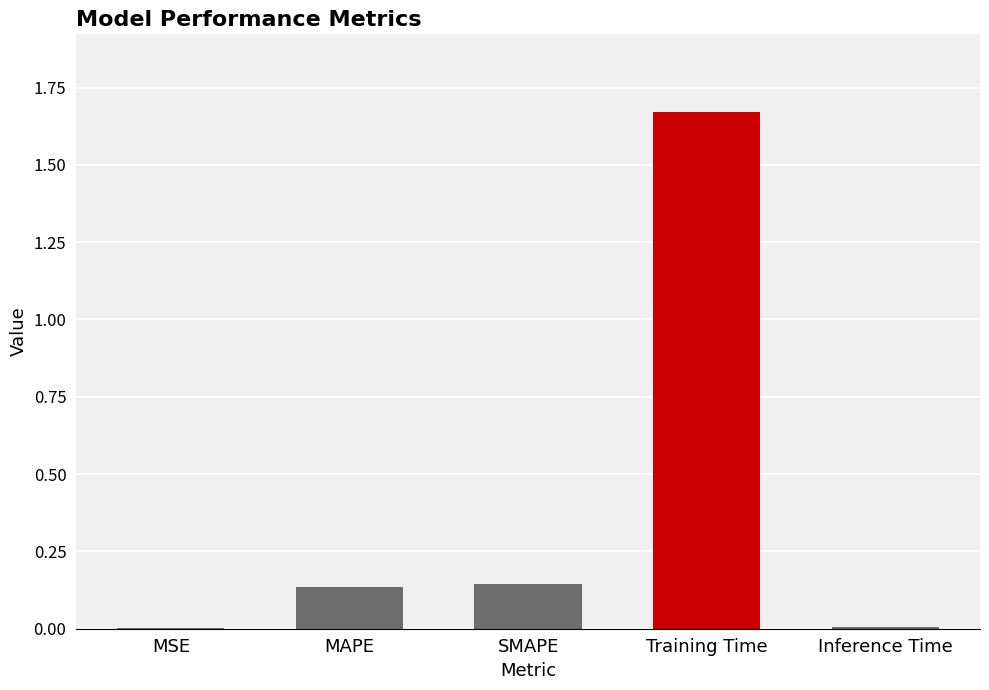

The chart shows a value of 0.2 at MAPE. True or false?

False